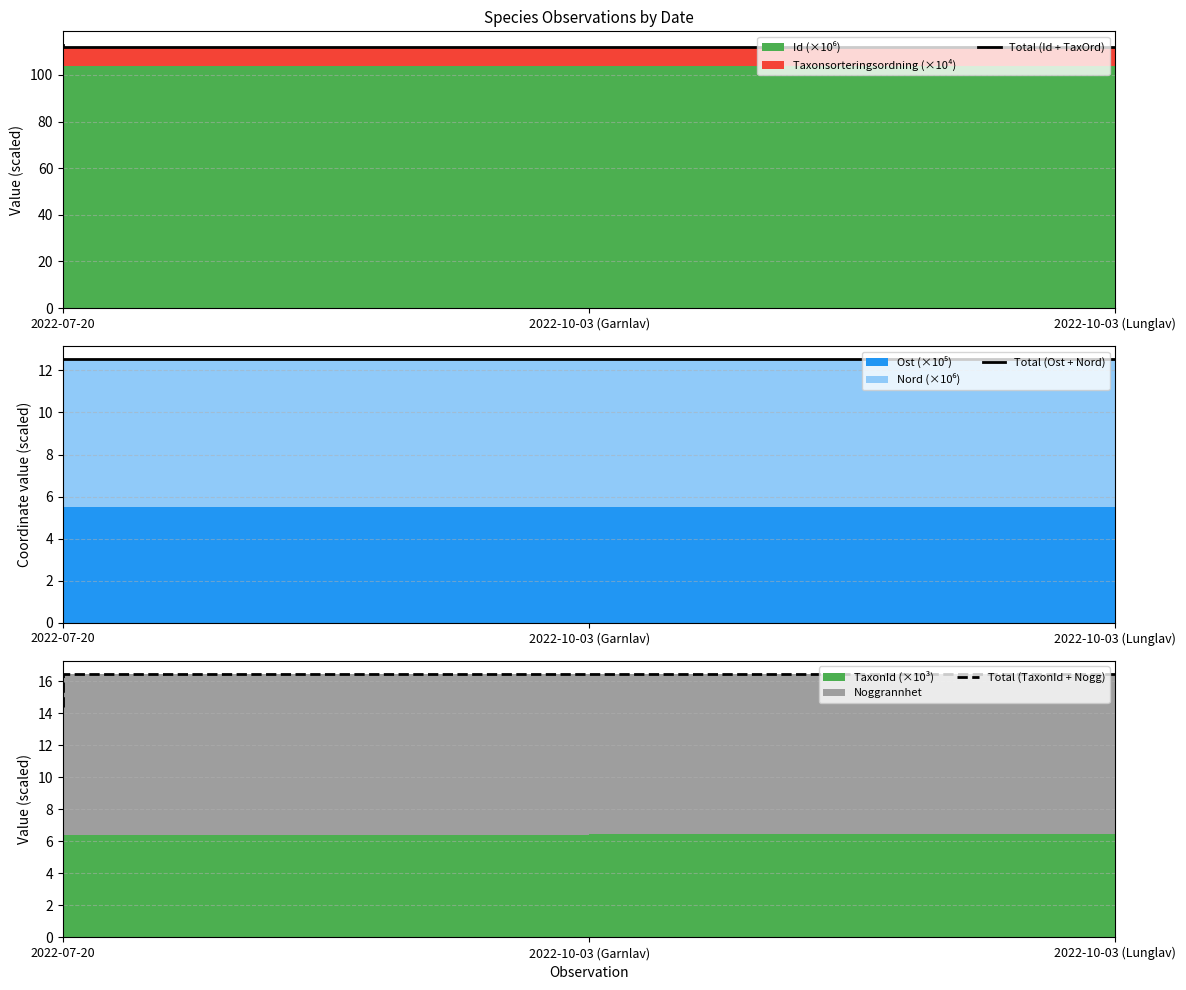

Rank the categories by Total (TaxonId + Nogg) value from highest to lowest.

2022-10-03 (Lunglav), 2022-10-03 (Garnlav), 2022-07-20